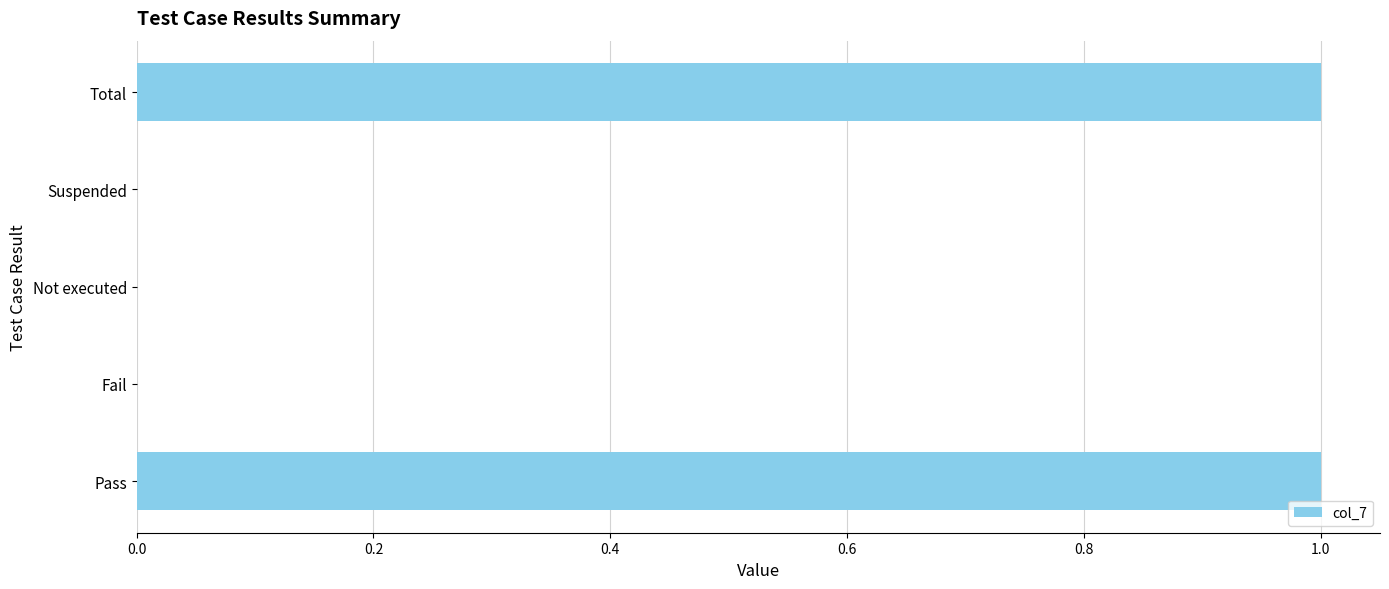

Count the number of data series in this chart.

1